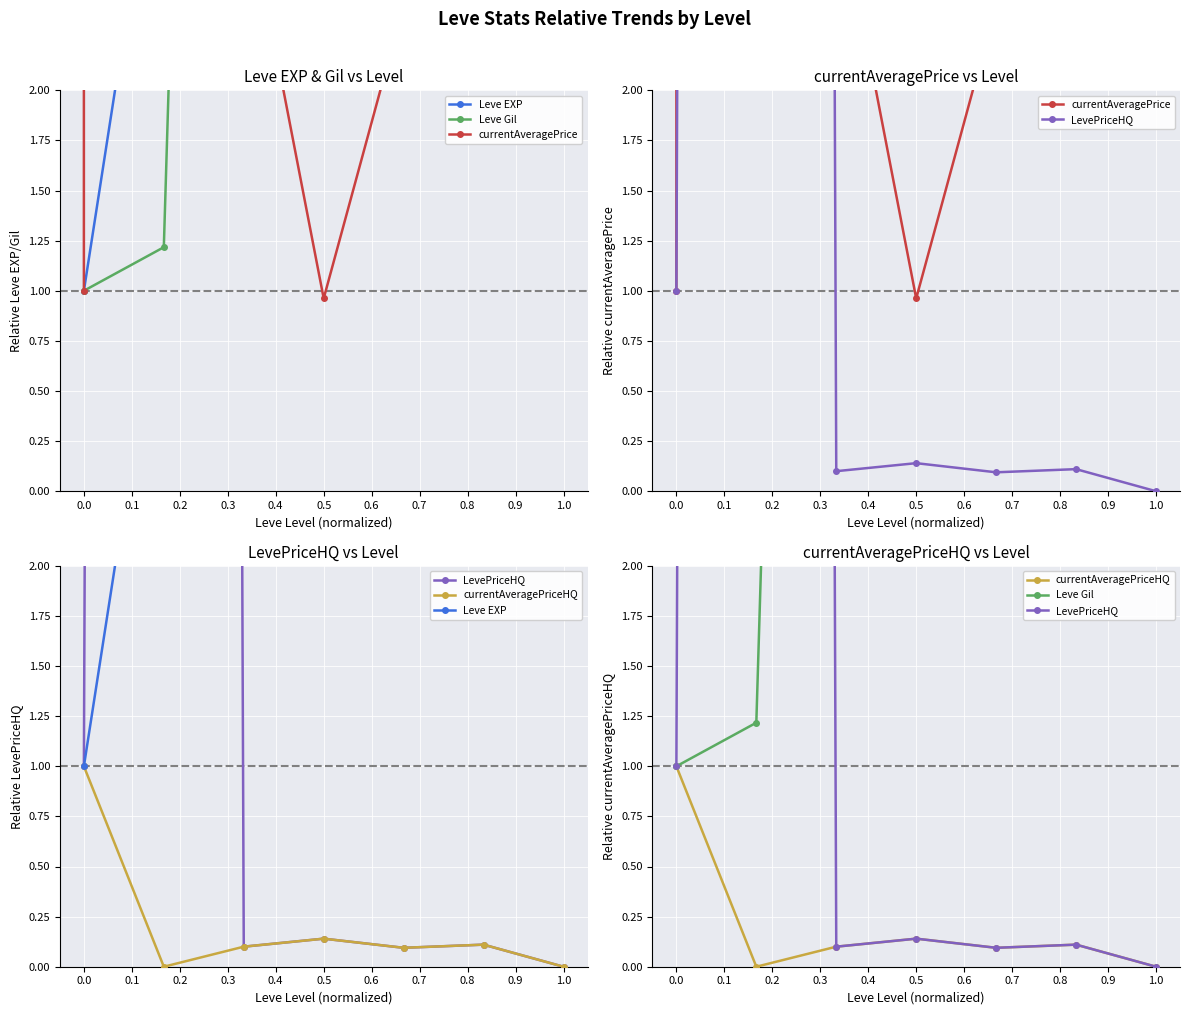

How many interior local peaks does the LevePriceHQ series have?

3